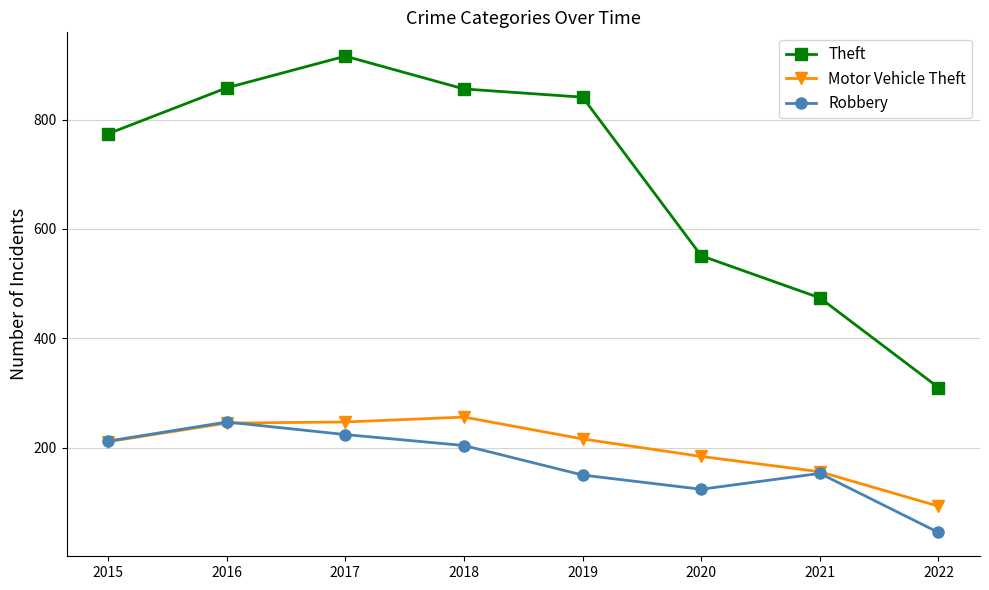

How many data points in Robbery are less than 204?

4